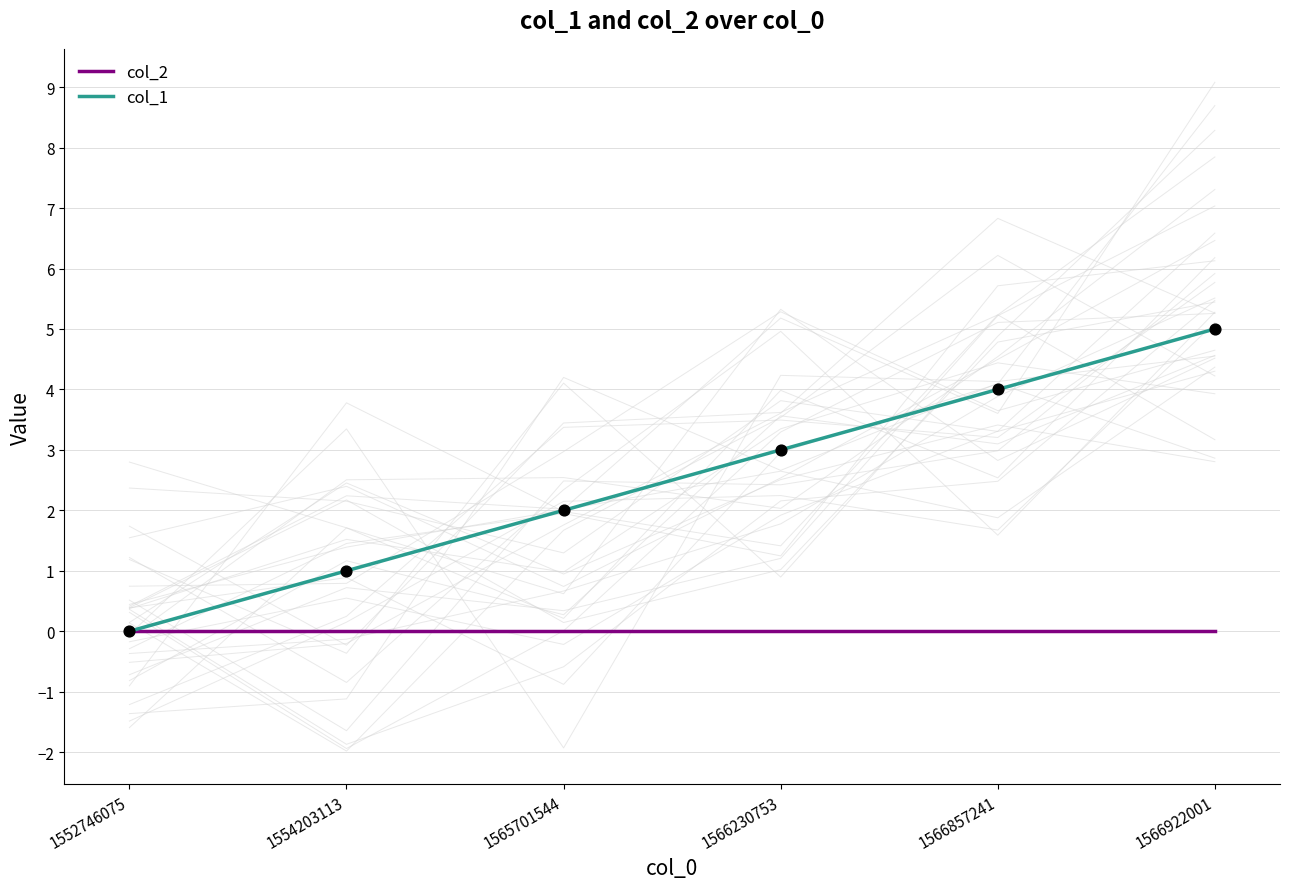

Which series reaches the maximum Y coordinate?

col_1